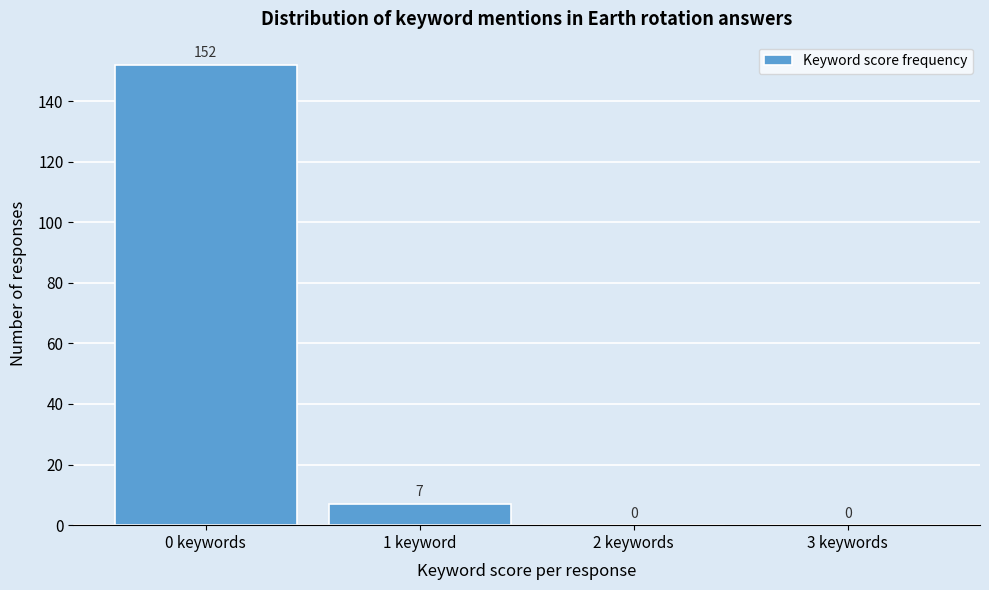

Reading left to right, transcribe all the data shown in this chart.

0 keywords=152	1 keyword=7	2 keywords=0	3 keywords=0